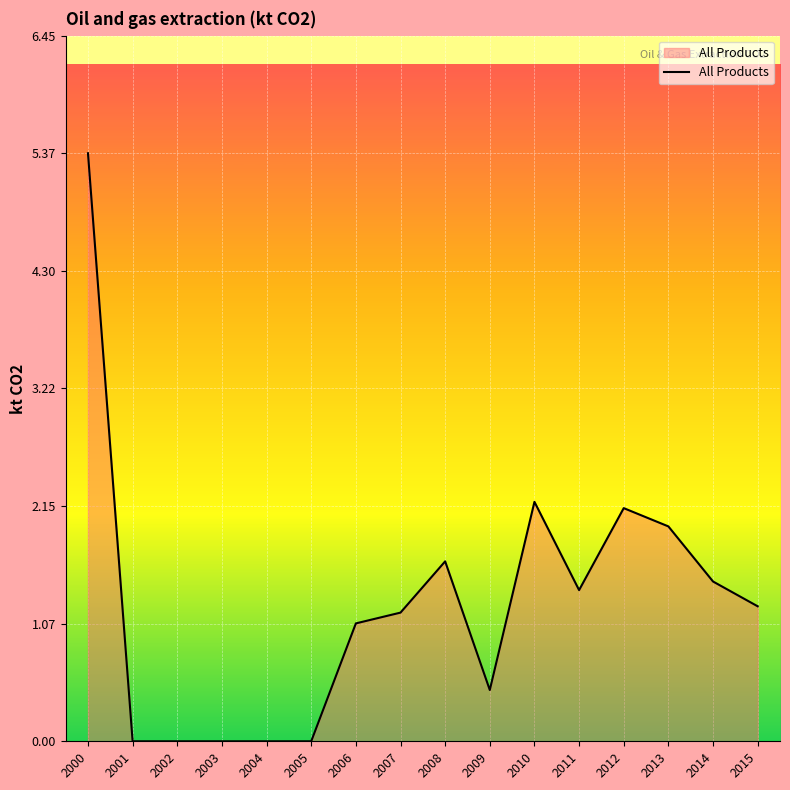

Approximately how many times larger is the value at 2012 compared to 2007?

1.8